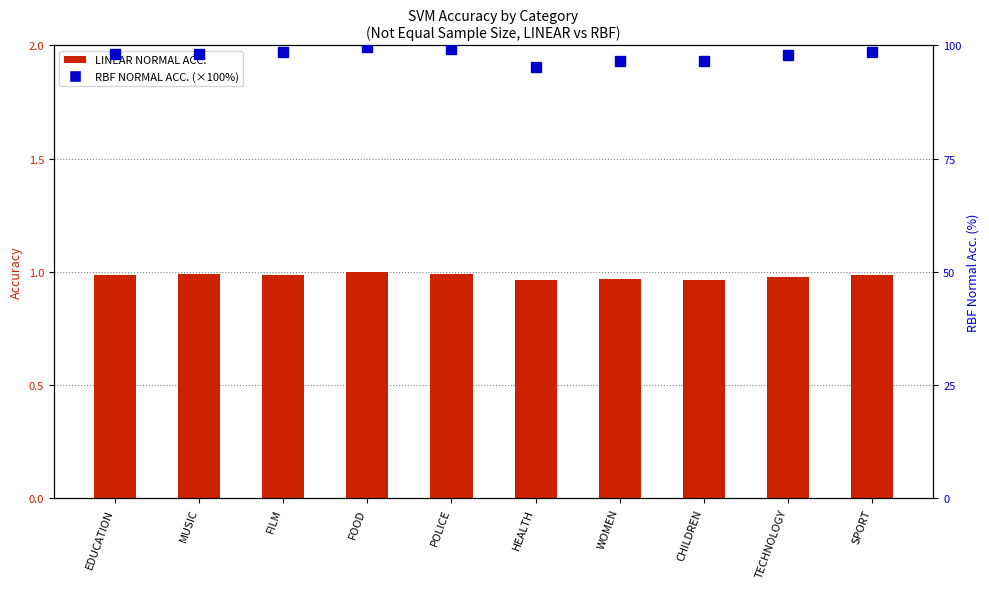

What are all the series names shown in the legend?

LINEAR NORMAL ACC., RBF NORMAL ACC. (%)